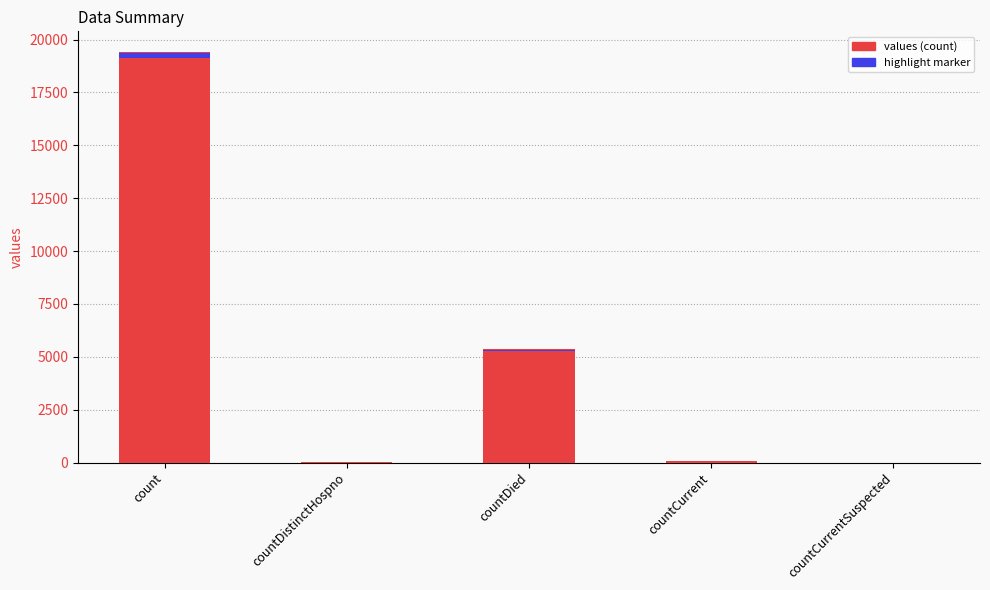

Is it true that the value at countDistinctHospno is 38?

True